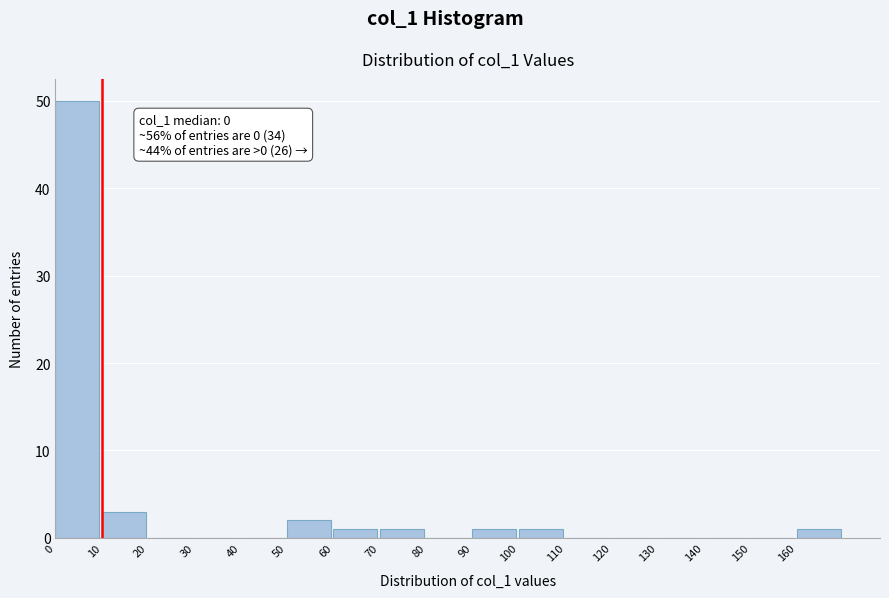

Which range on the x-axis has the tallest bar?

0 to 10